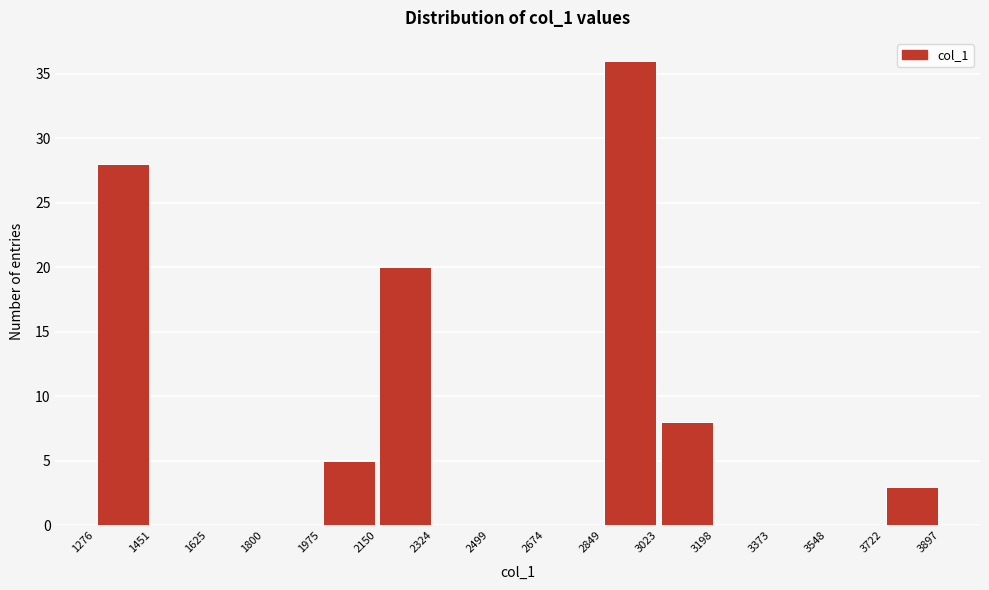

Reading left to right, transcribe this chart: for each bar, give the range it covers on the x-axis and its height. The values are not printed on the chart, so give them approximately, as read against the axis.

1276 to 1451: 28
1451 to 1625: 0
1625 to 1800: 0
1800 to 1975: 0
1975 to 2150: 5
2150 to 2324: 20
2324 to 2499: 0
2499 to 2674: 0
2674 to 2849: 0
2849 to 3023: 36
3023 to 3198: 8
3198 to 3373: 0
3373 to 3548: 0
3548 to 3722: 0
3722 to 3897: 3